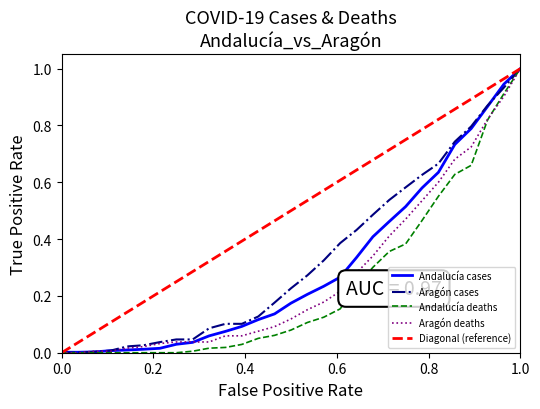

What is the highest value of the Aragón deaths series?

1.0